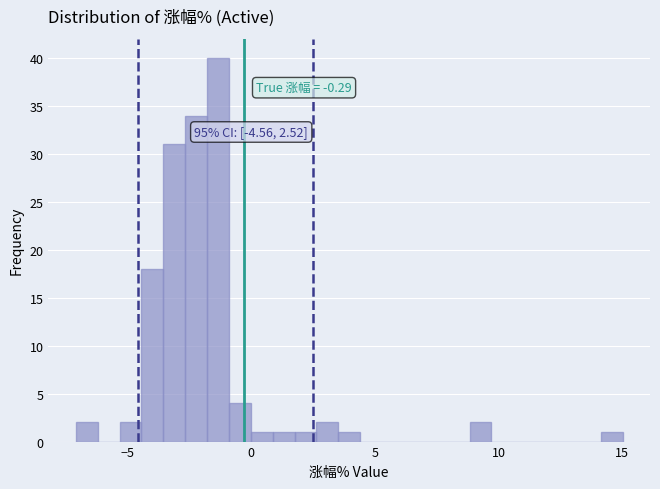

Around what value on the x-axis is the tallest bar? Give the approximate position of its centre, as read against the axis.

-1.5